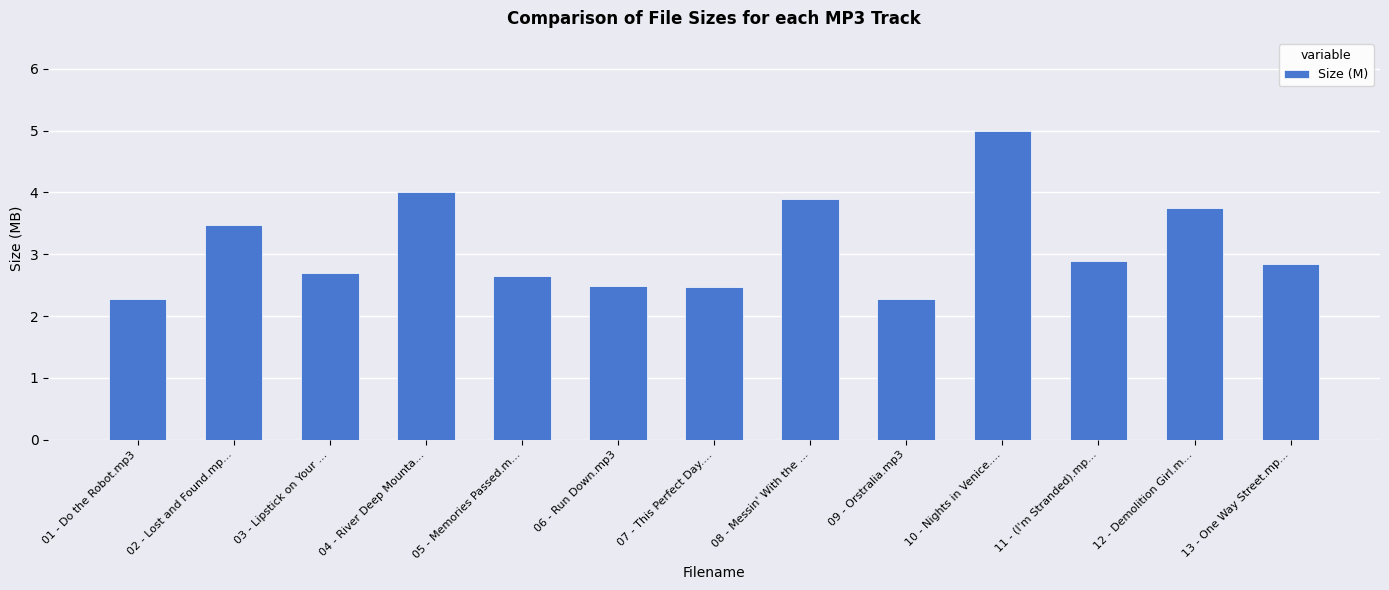

The value at 13 - One Way Street.mp... is 4.4. True or false?

False